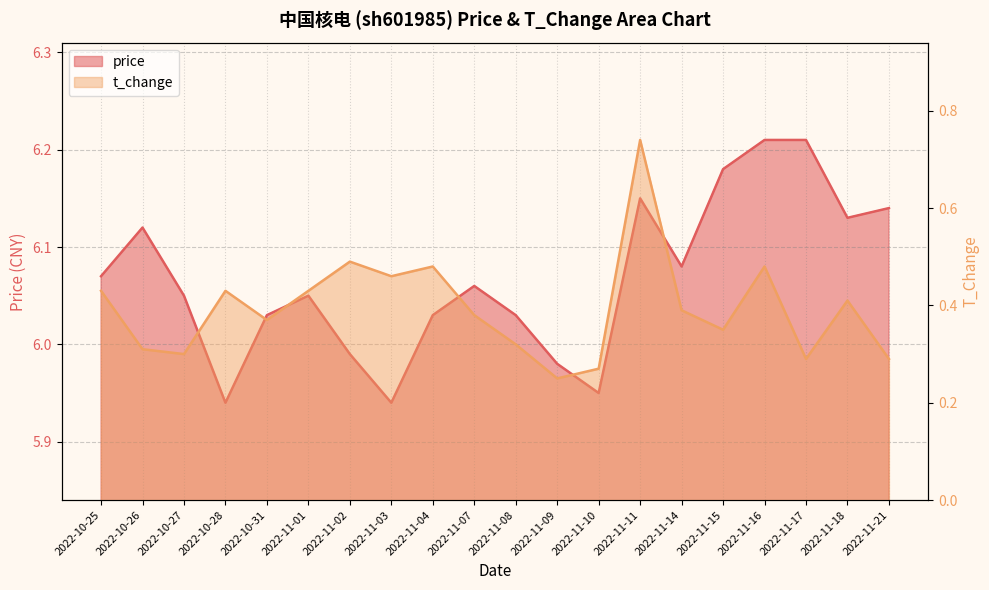

At how many categories does at least one series exceed 1?

20